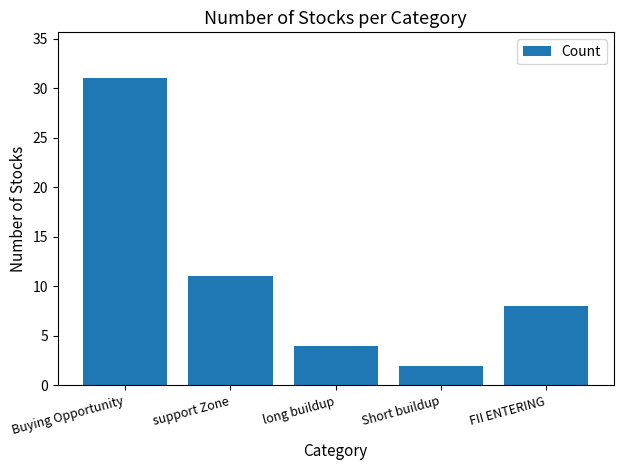

Reading right to left, transcribe all the data shown in this chart.

8	2	4	11	31